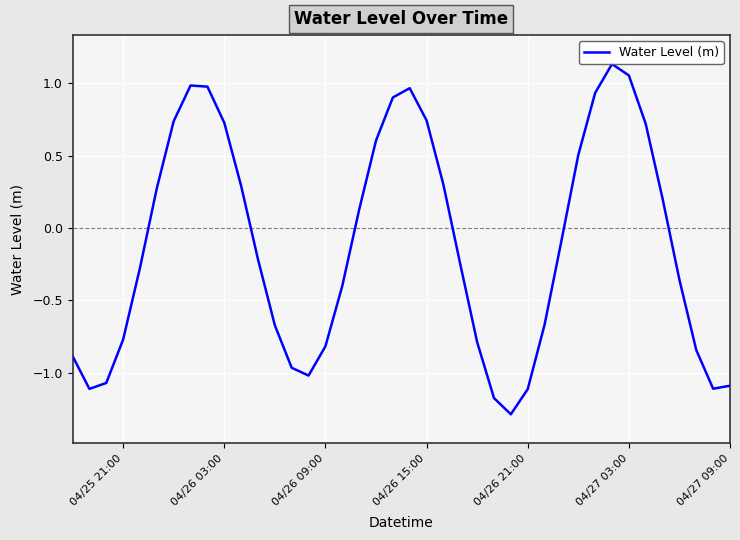

True or false: the data shows 0.4 at 10.

False